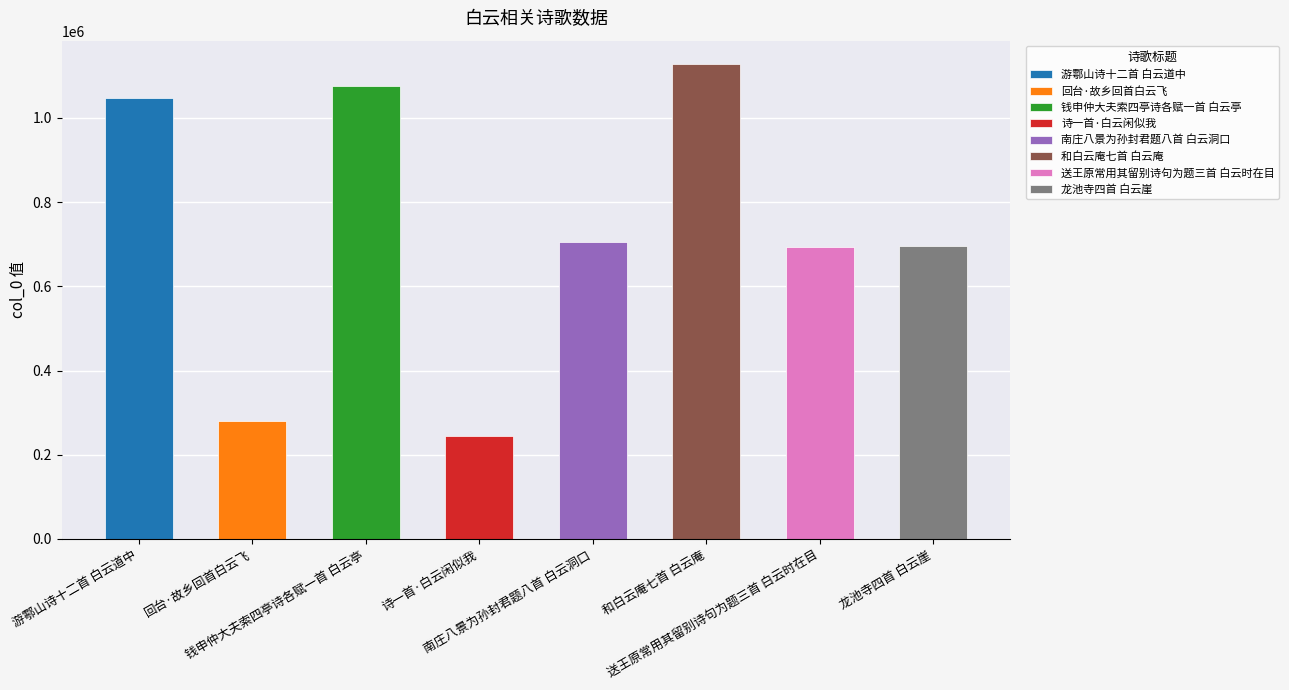

What is the ratio of the value at 南庄八景为孙封君题八首 白云洞口 to the value at 诗一首·白云闲似我?

2.9